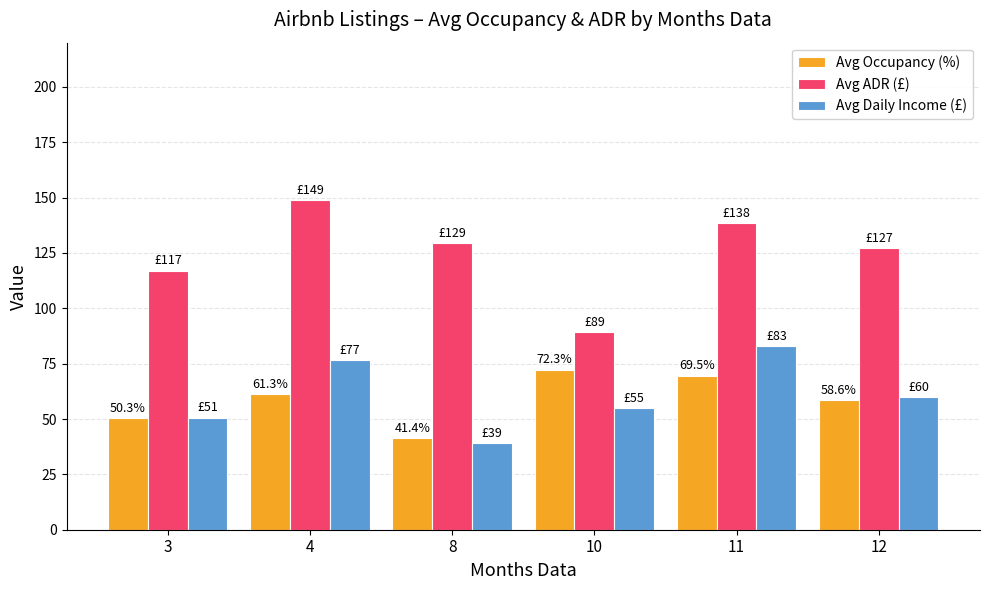

What is the total value across all series at 11?

290.8